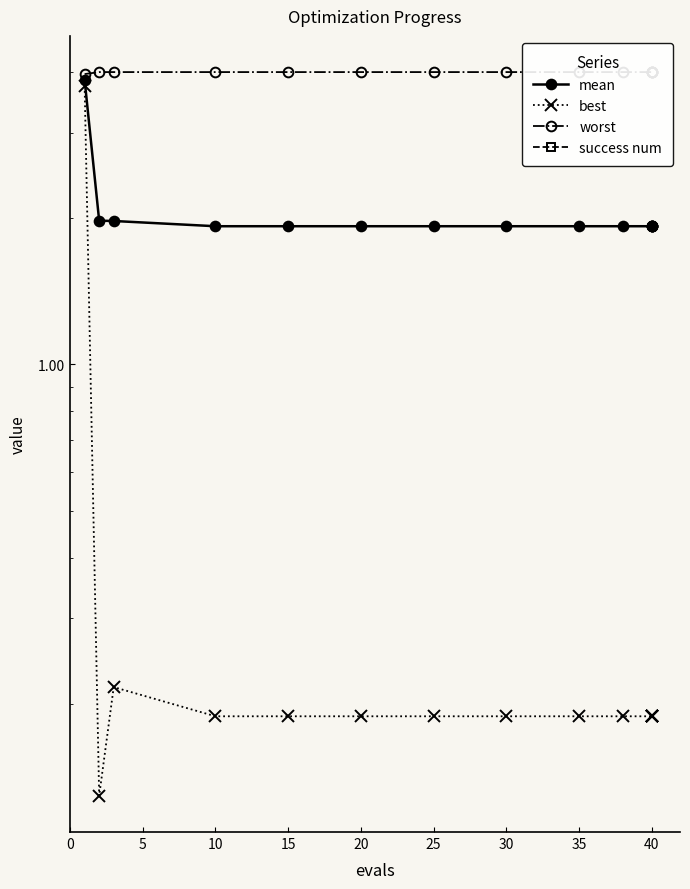

True or false: mean and worst cross at least once.

False